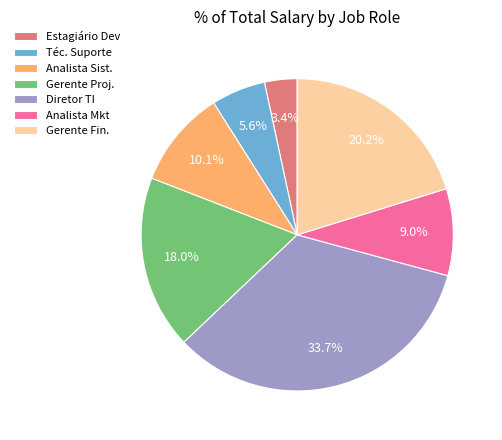

Do Analista Sist. and Téc. Suporte together represent more than half of the pie?

No